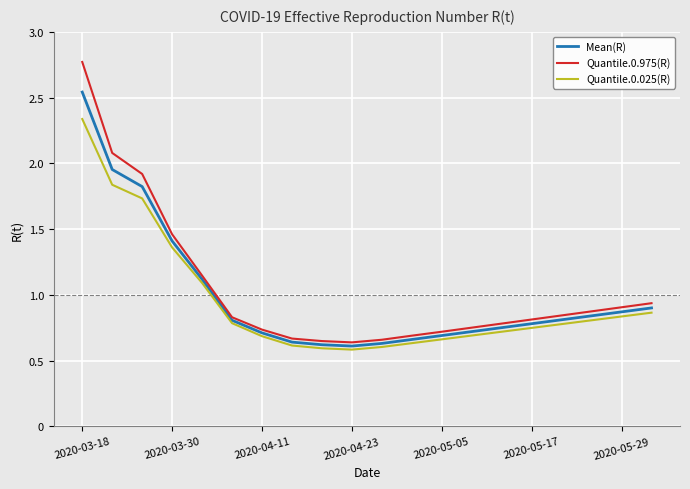

Which series has the widest spread of values?

Quantile.0.975(R)